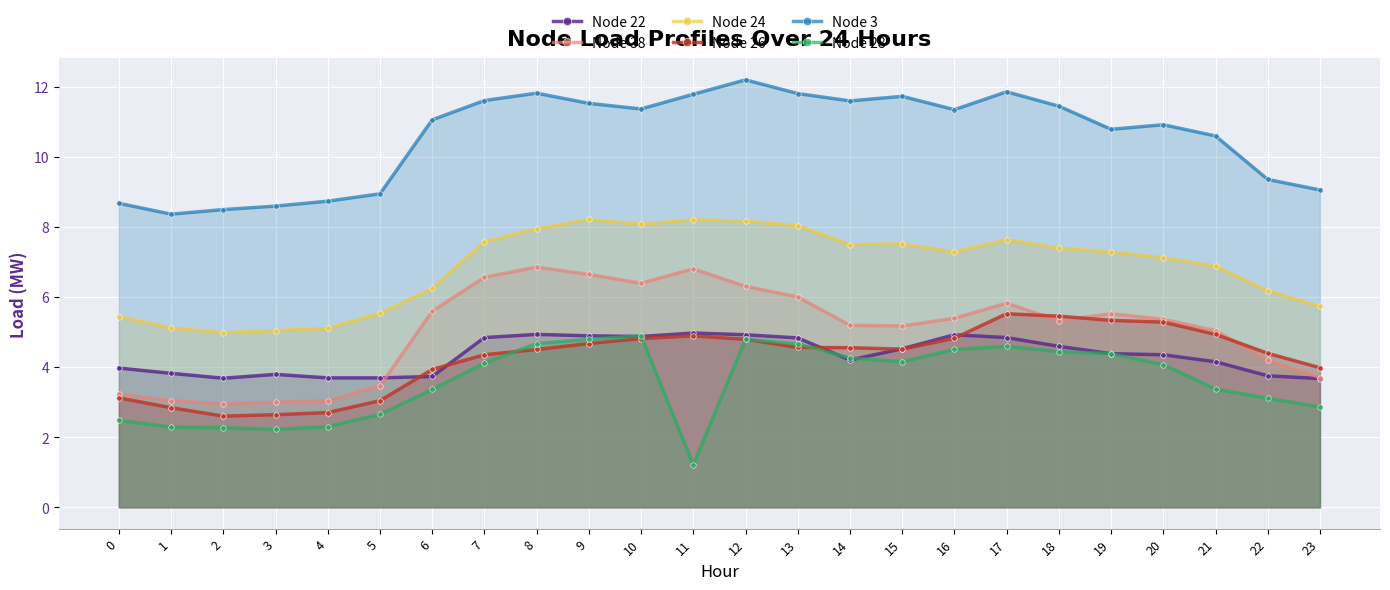

At how many categories does at least one series exceed 6?

24